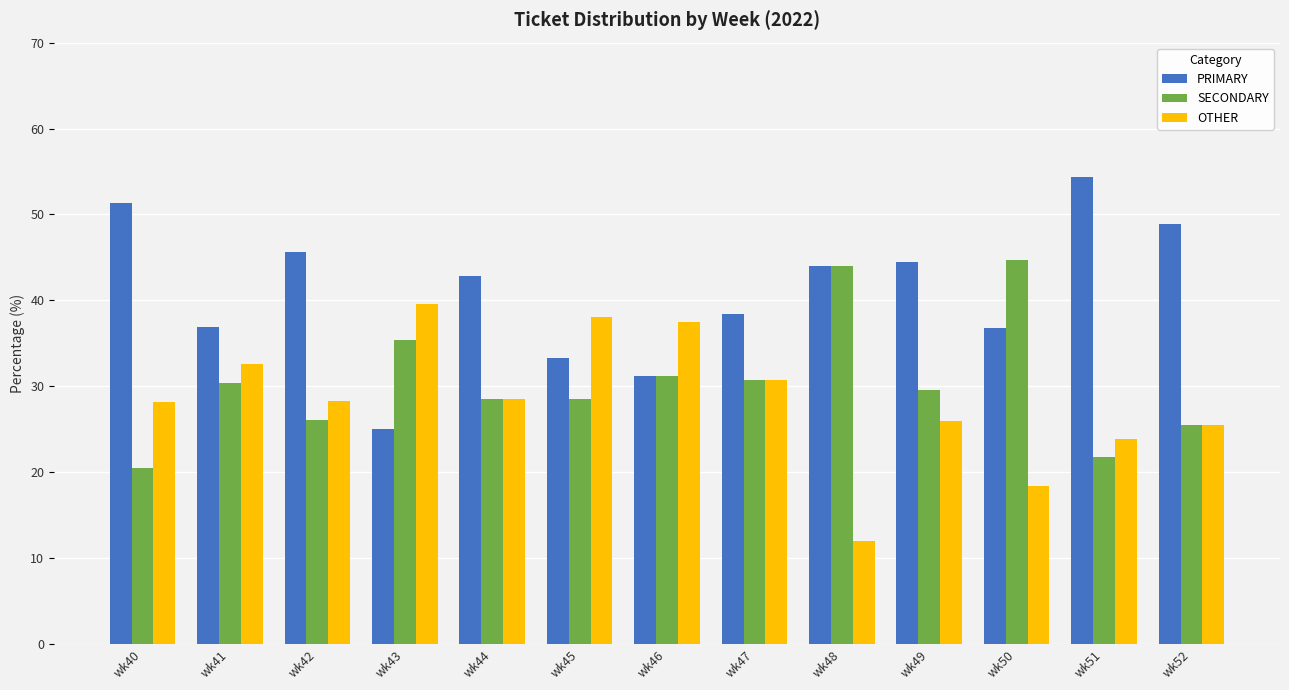

List the series in order of their overall mean, lowest first.

OTHER, SECONDARY, PRIMARY